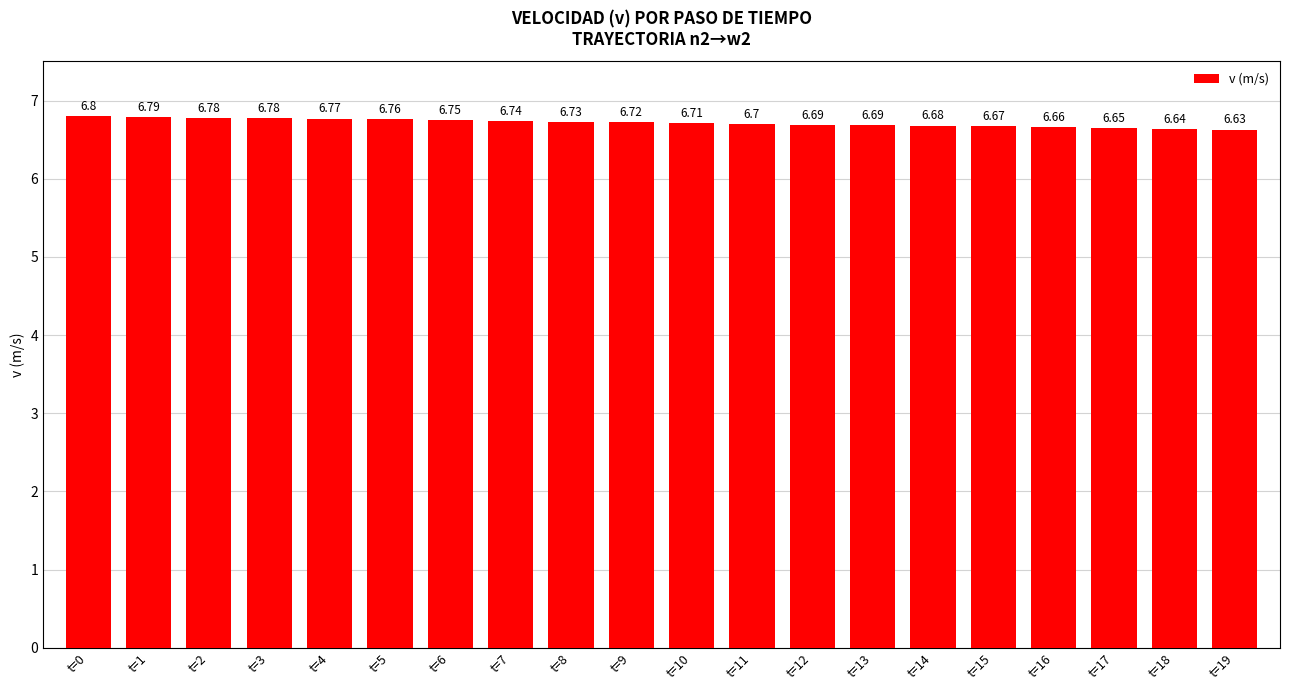

What is the sum of the values at t=3 and t=16?

13.4